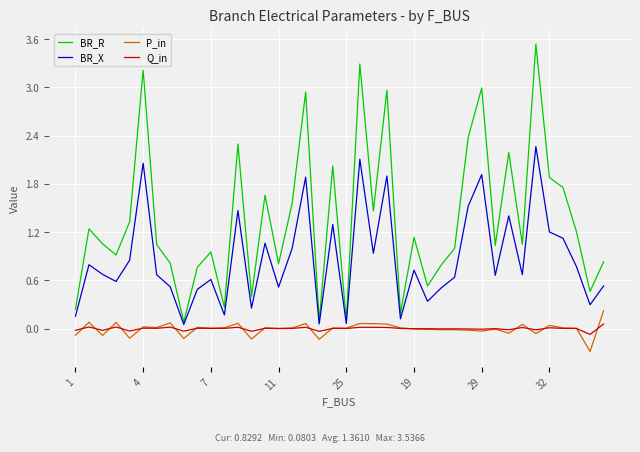

What is the lowest value of the P_in series?

-0.3